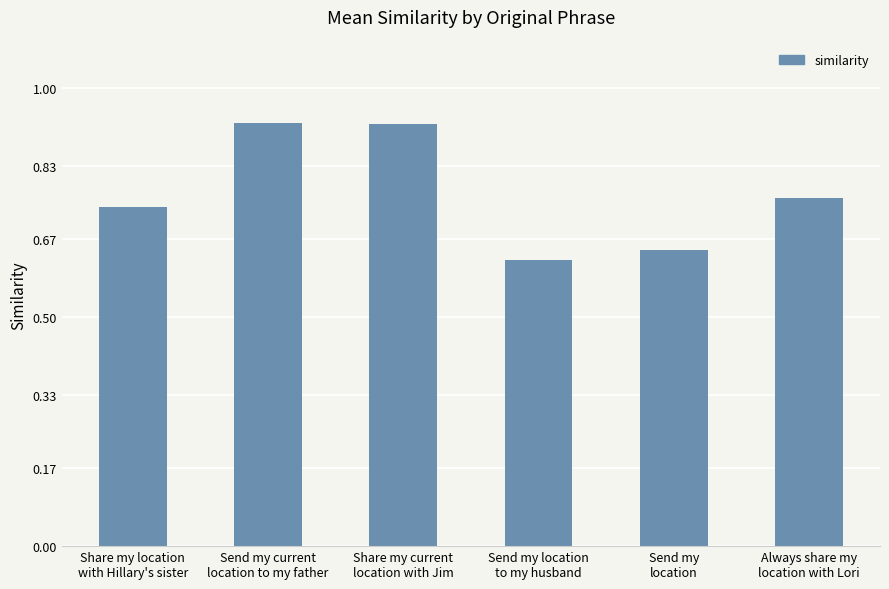

How many values are between 0 and 1?

6